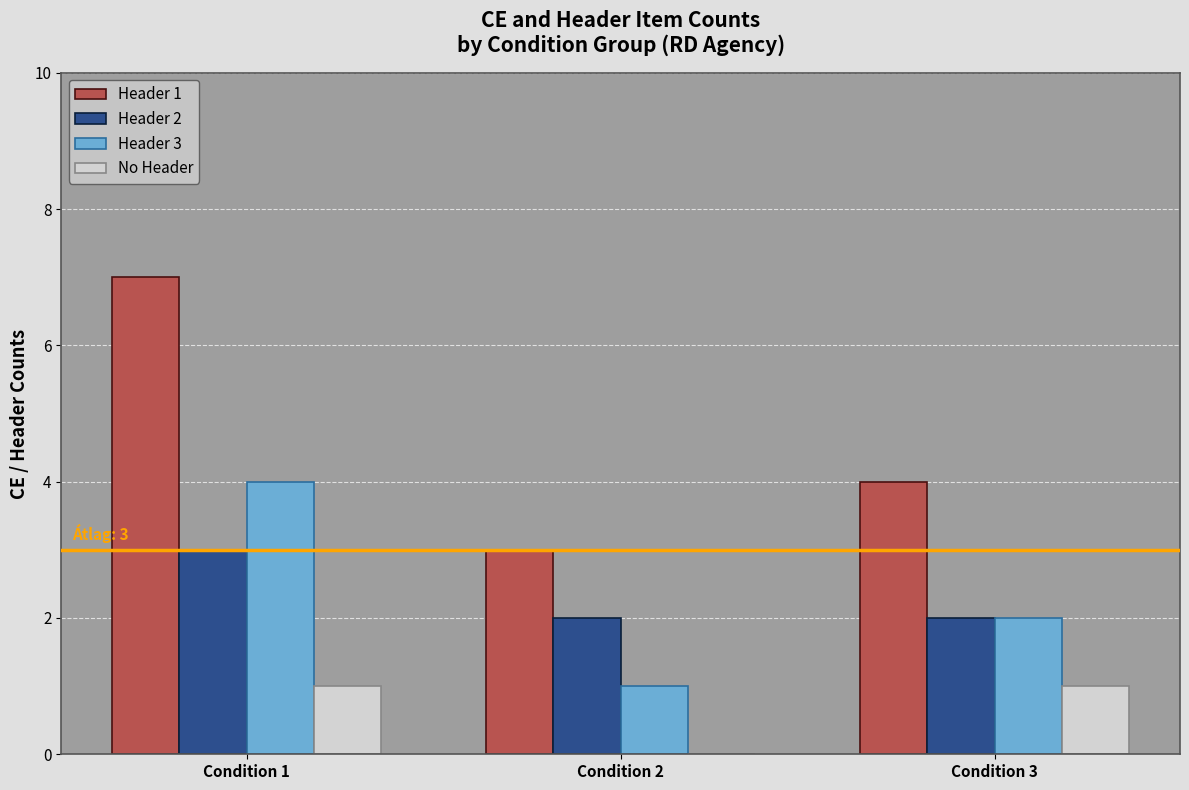

At which category does the chart reach its peak across all series?

Condition 1